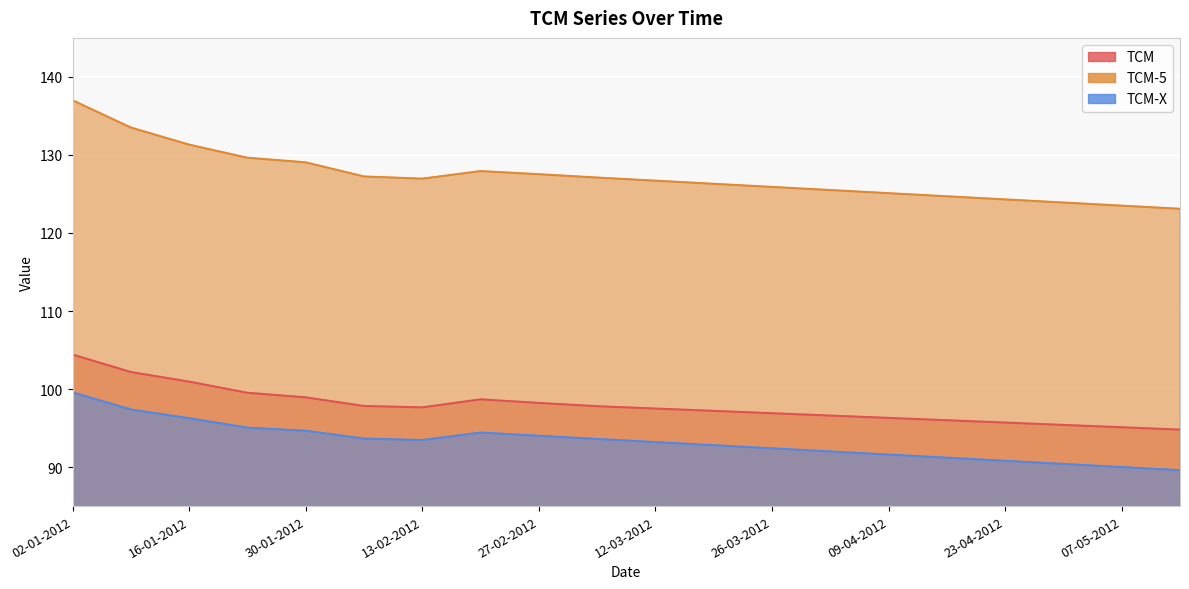

Count the number of data series in this chart.

3